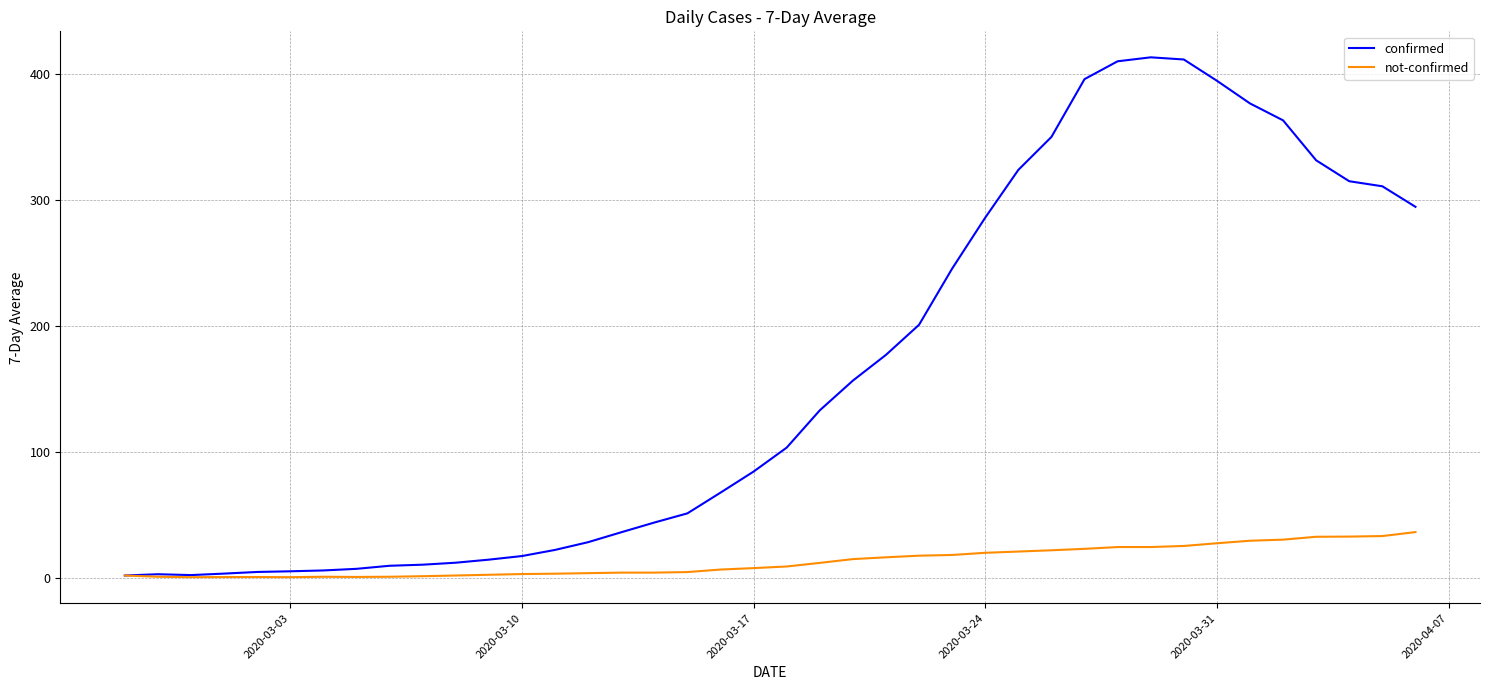

Which series has the largest range (max minus min)?

confirmed